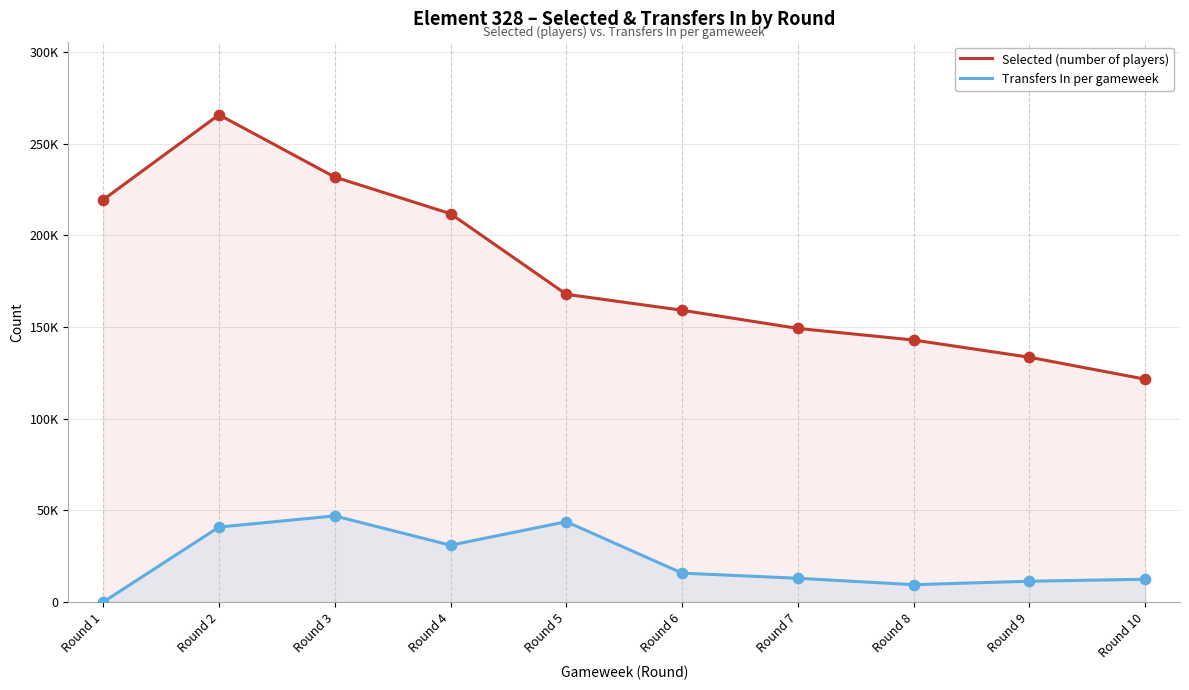

What are all the series names shown in the legend?

Selected (number of players), Transfers In per gameweek